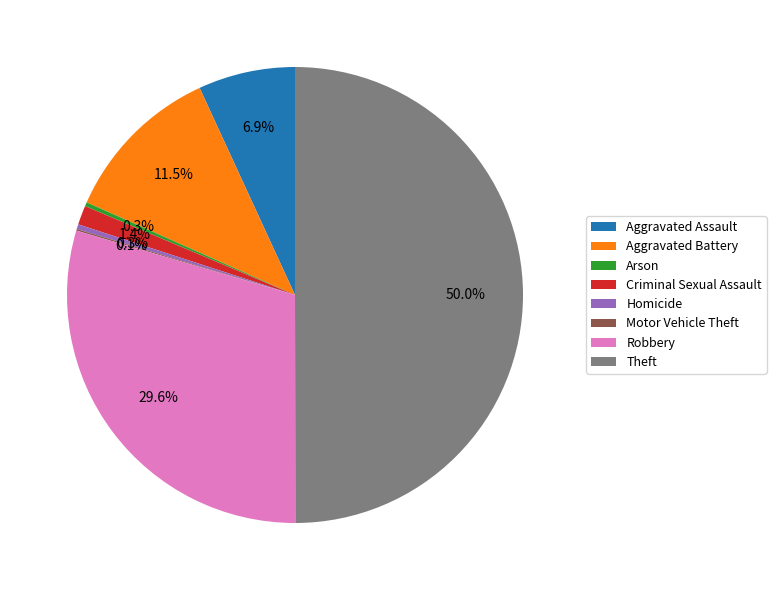

True or false: Homicide accounts for 13% of the total.

False